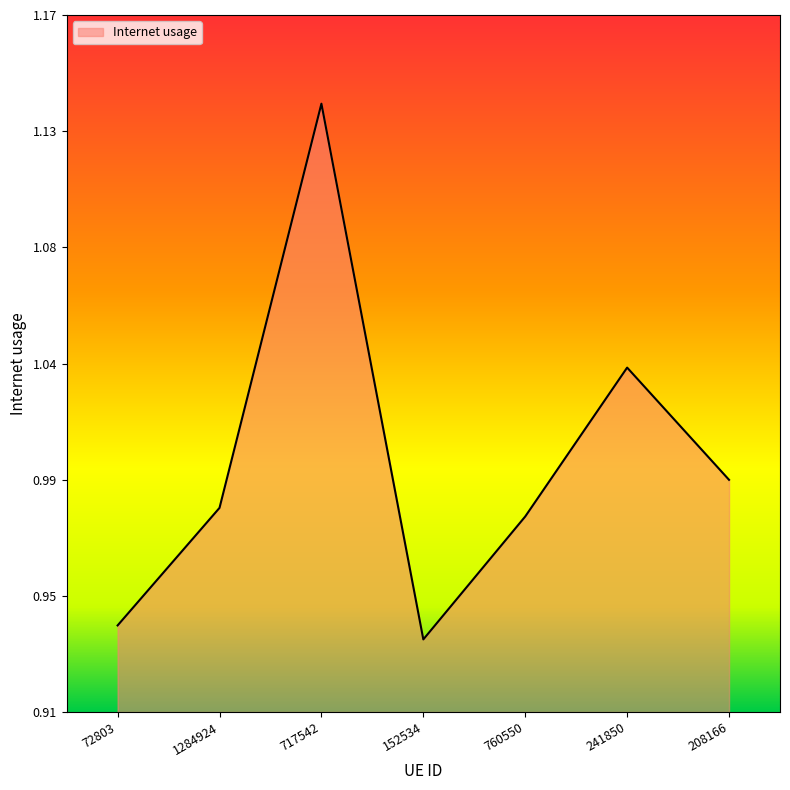

Does the chart have visible grid lines?

No